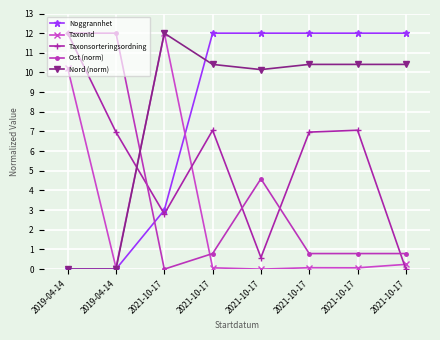

How many distinct data groups are displayed?

5